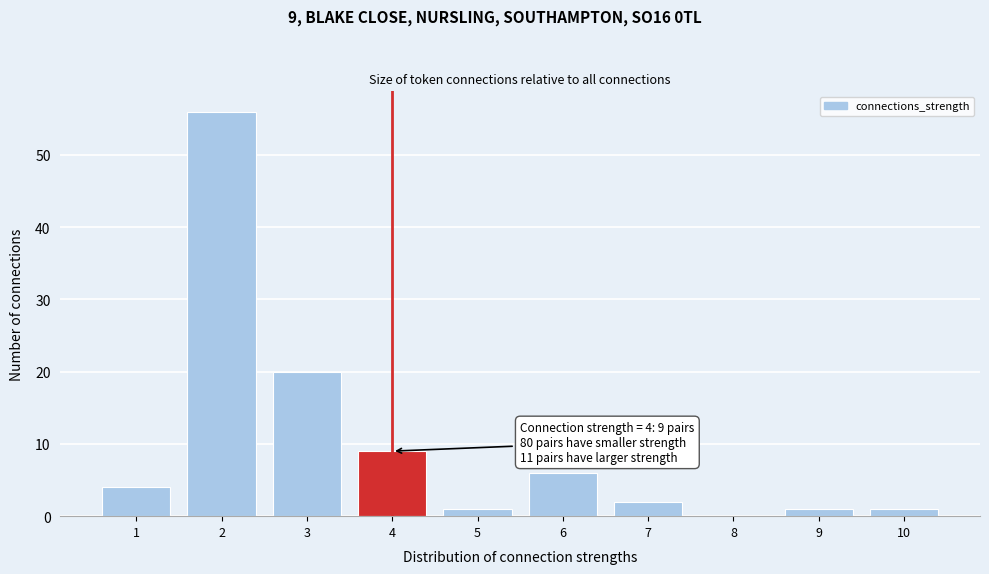

Reading left to right, what are all the values shown in this chart?

1=4	2=56	3=20	4=9	5=1	6=6	7=2	8=0	9=1	10=1